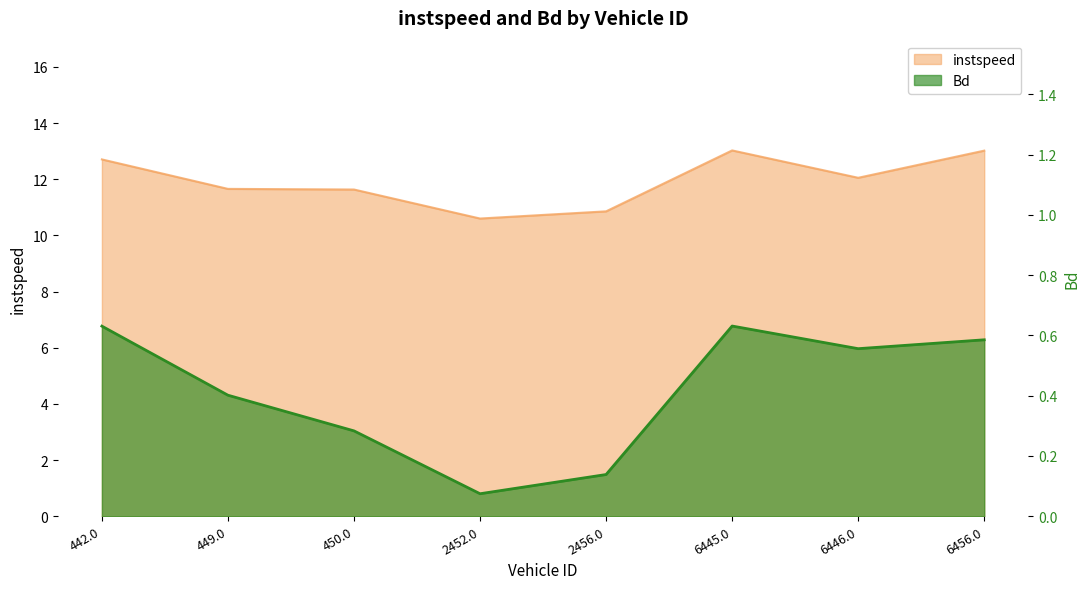

Reading left to right, what are all the values shown in this chart?

instspeed: 12.7	11.7	11.6	10.6	10.9	13.0	12.1	13.0
Bd: 0.6	0.4	0.3	0.1	0.1	0.6	0.6	0.6